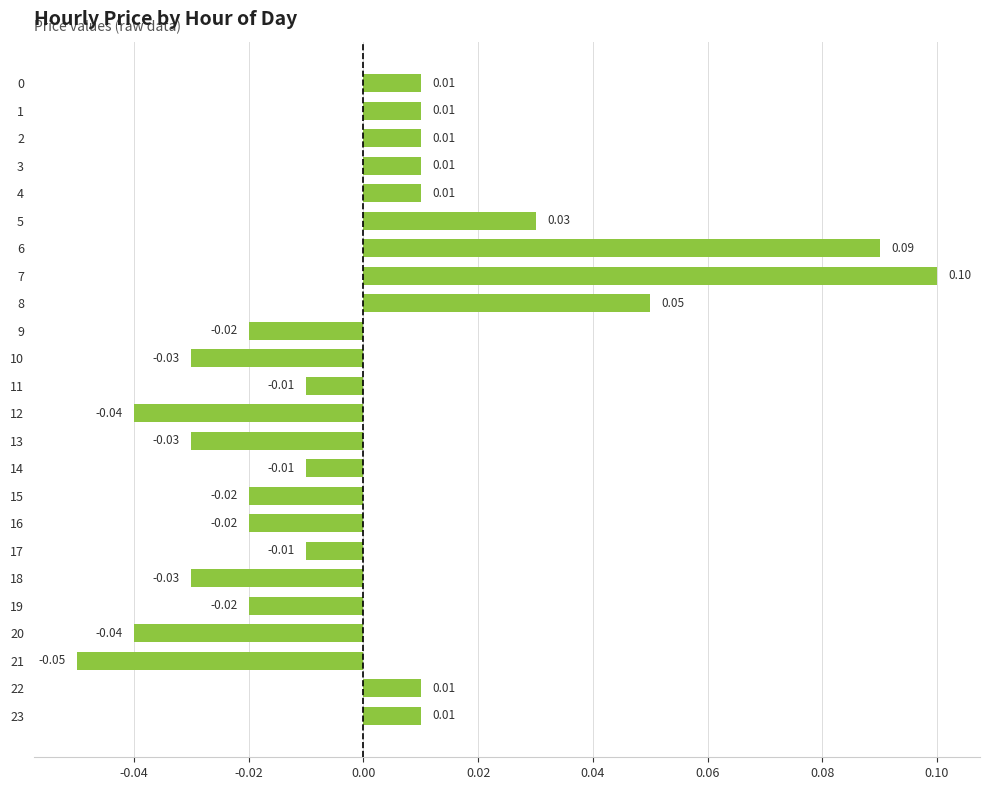

Between 19 and 17, which is larger?

17